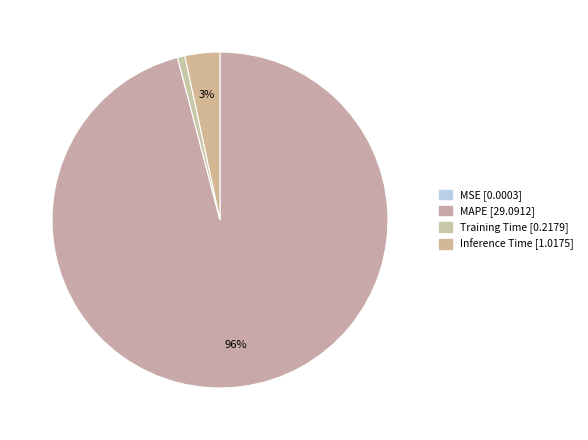

Which slice represents more than half of the pie?

MAPE